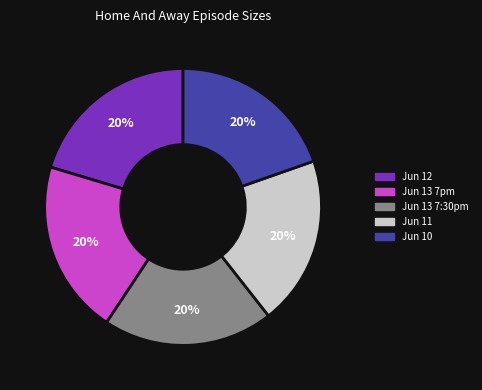

Combined, do Jun 13 7:30pm and Jun 12 account for over 50%?

No